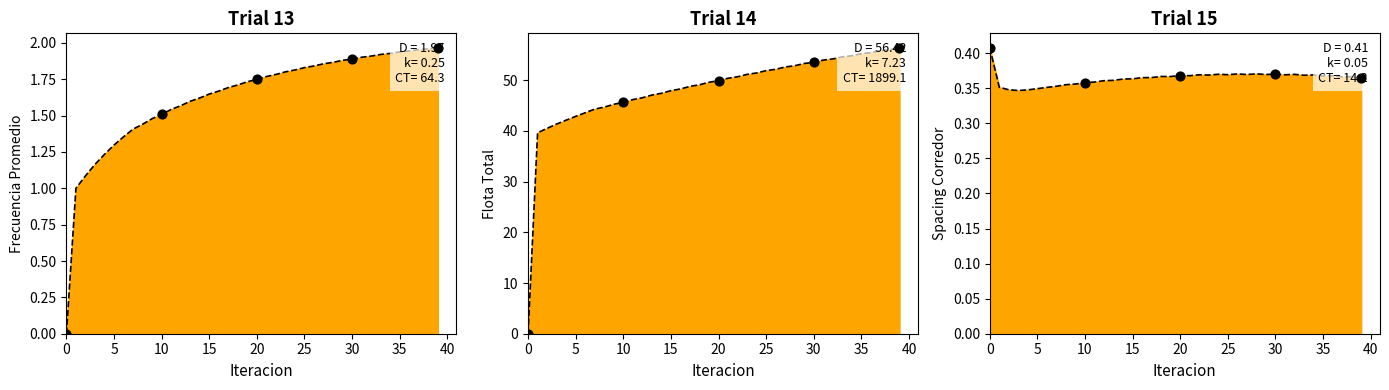

At which category is the sum across all series the highest?

39